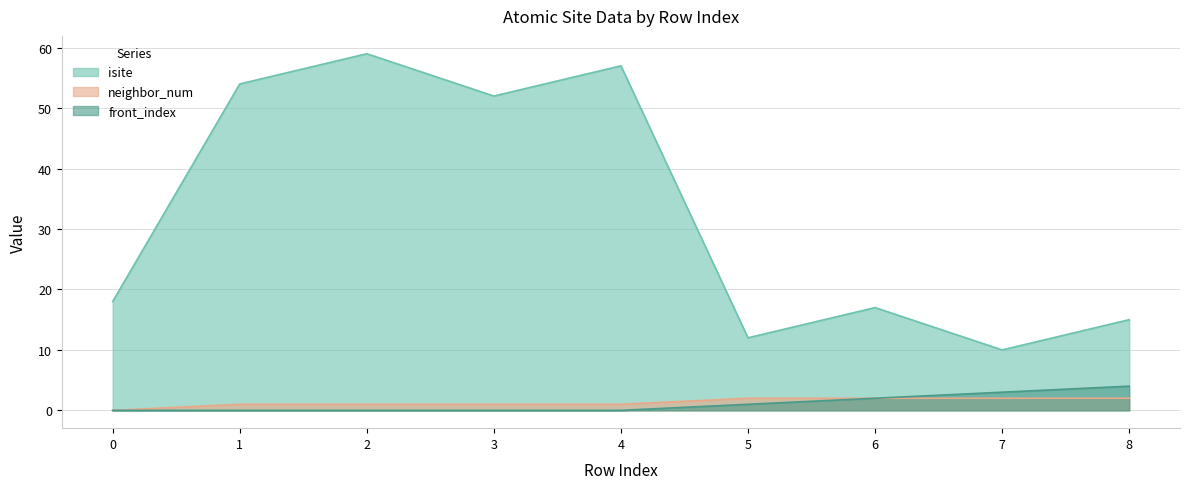

What is the difference between the maximum and minimum values in the isite series?

49